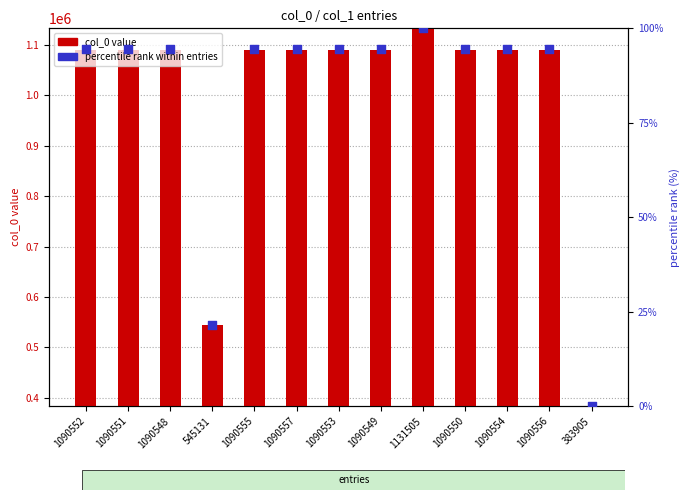

What are all the series names shown in the legend?

col_0 value, percentile rank within entries